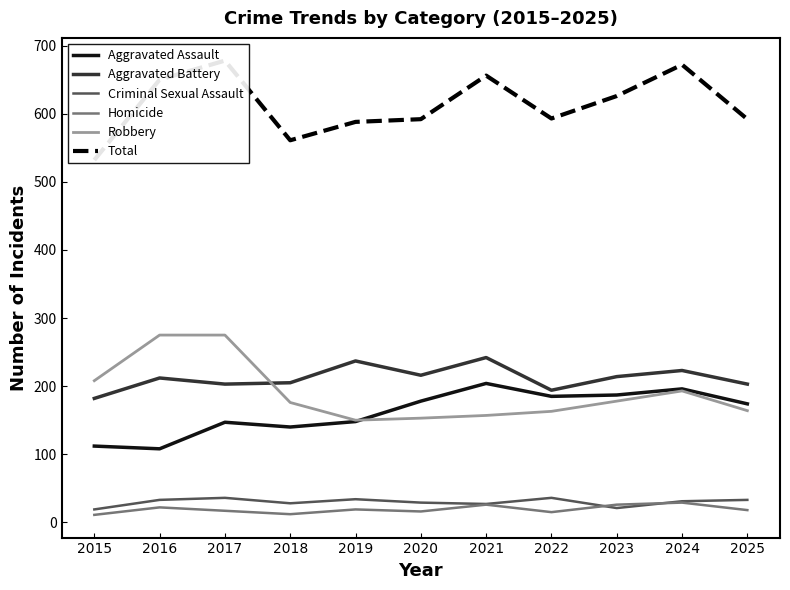

Between 2017 and 2025, which series saw the biggest shift?

Robbery